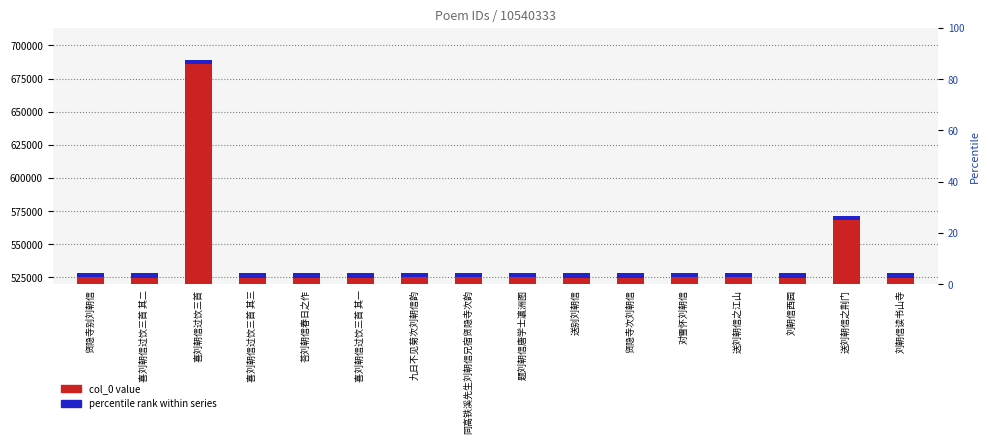

What is the difference between the maximum and minimum values?

161263